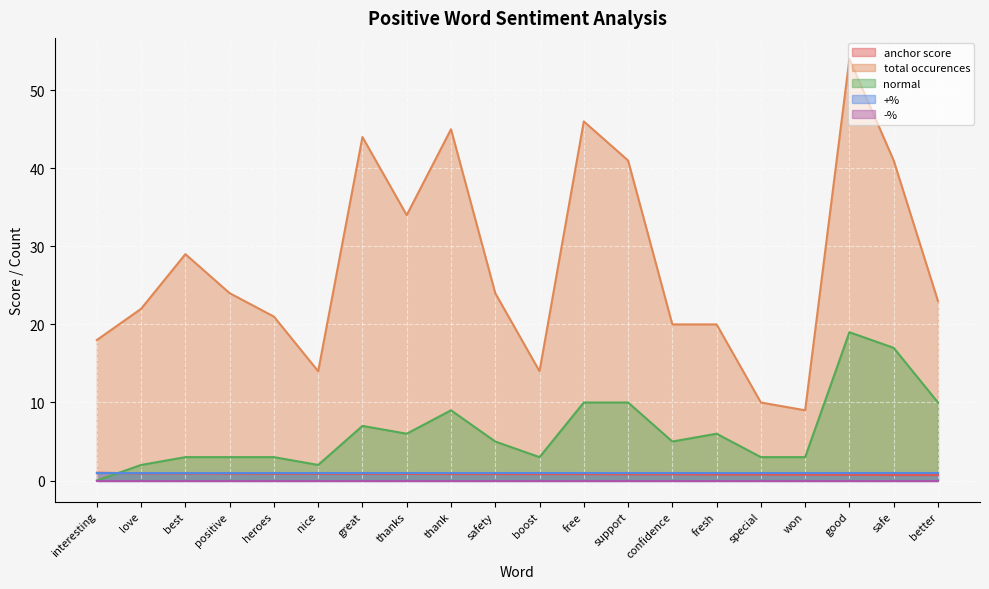

Between best and great, which series saw the biggest shift?

total occurences